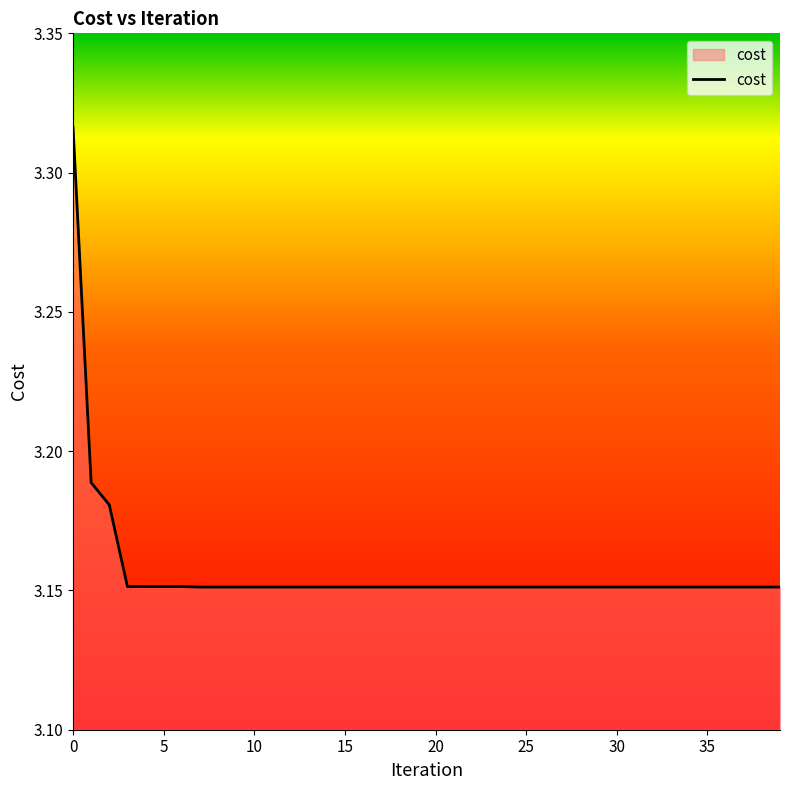

How many lines are shown in the chart?

1